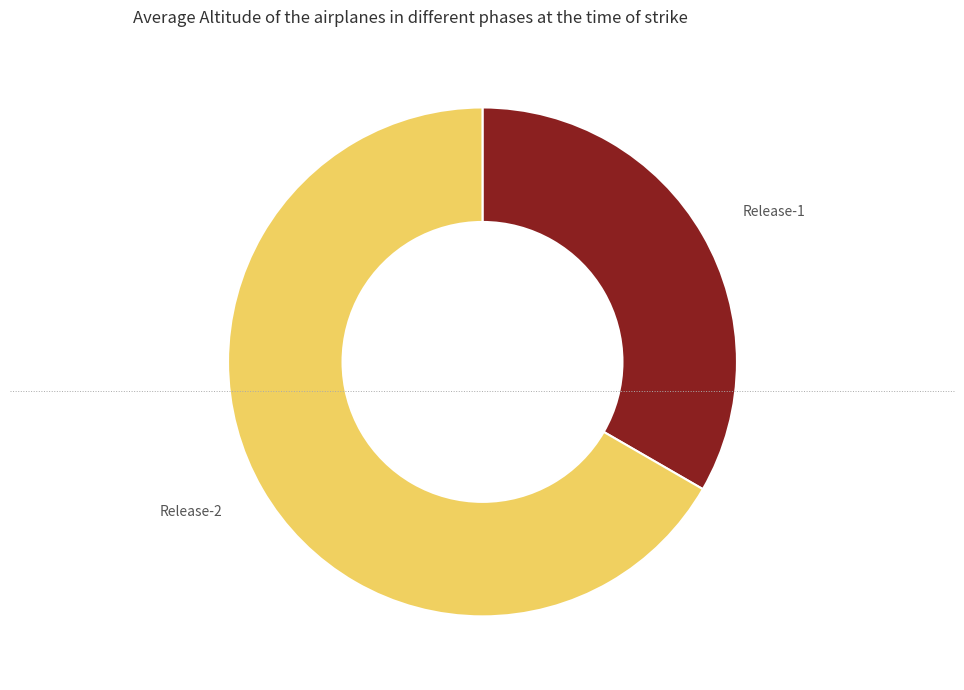

How many segments does this pie chart have?

2